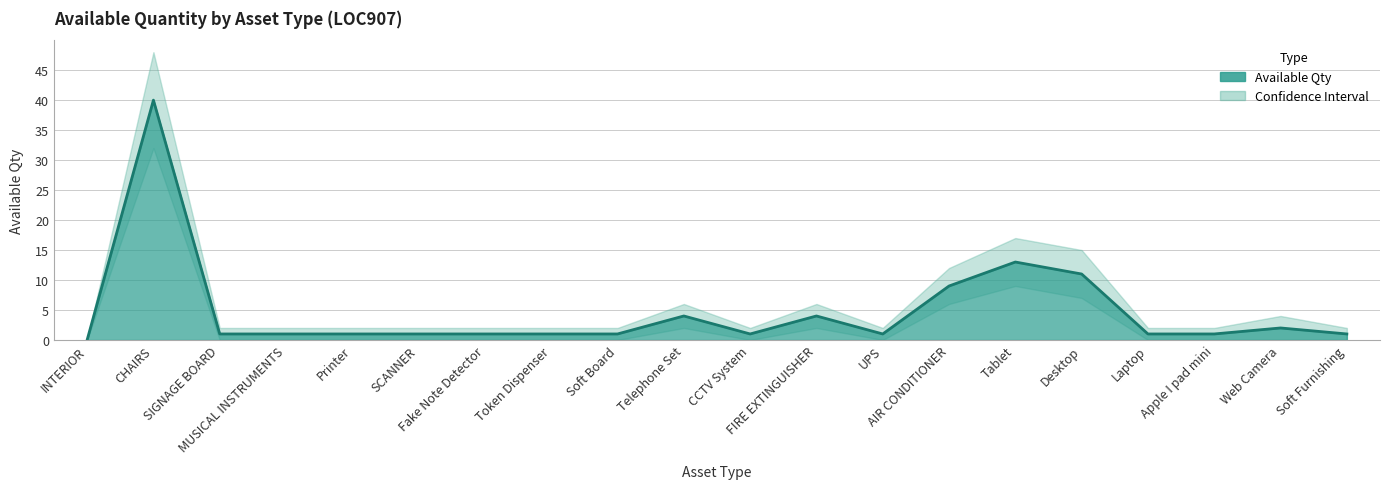

Reading left to right, list all the values displayed in this chart.

Available Qty: 0	40	1	1	1	1	1	1	1	4	1	4	1	9	13	11	1	1	2	1
Available Qty Upper: 0	48	2	2	2	2	2	2	2	6	2	6	2	12	17	15	2	2	4	2
Available Qty Lower: 0	32	0	0	0	0	0	0	0	2	0	2	0	6	9	7	0	0	0	0